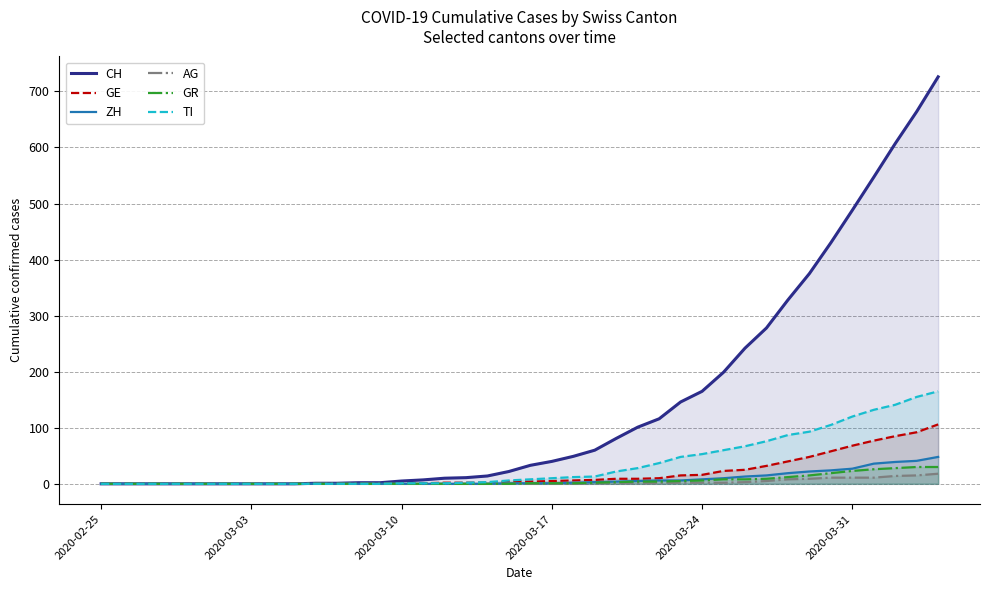

Which series has the largest range (max minus min)?

CH